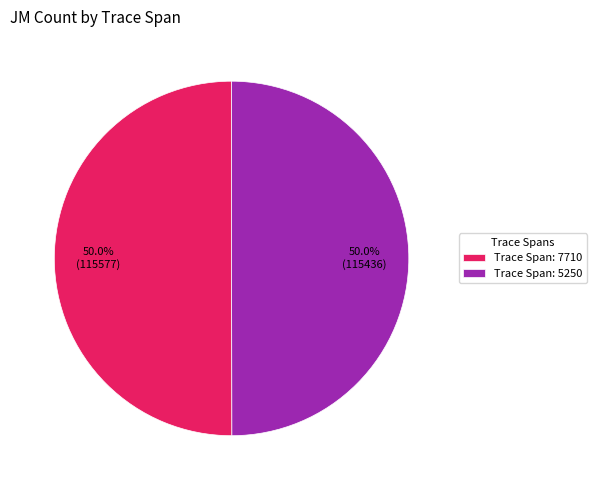

What is the ratio of the value at Trace Span: 7710 to the value at Trace Span: 5250?

1.0